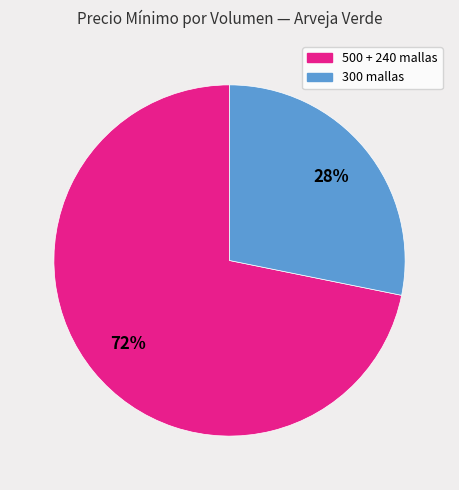

Does any single category account for the majority?

Yes